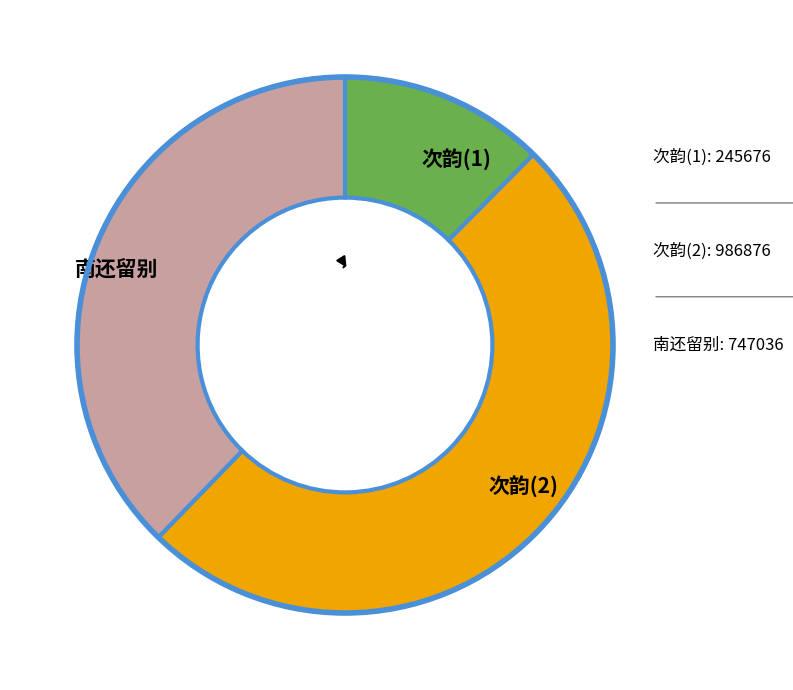

Is 南还留别沈台簪明府 the majority of the pie?

No